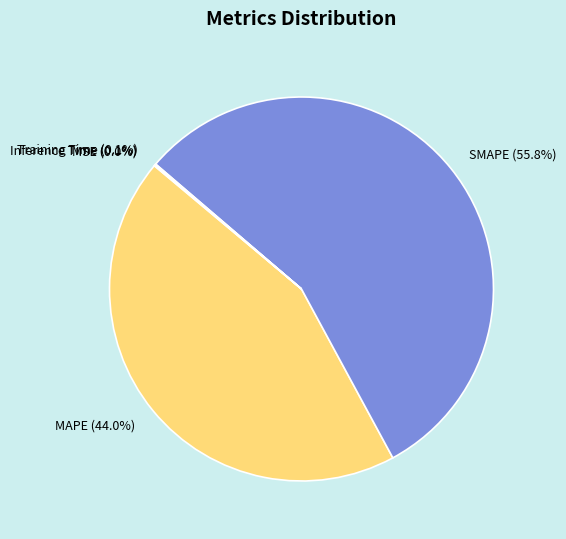

What is the largest slice in the pie chart?

SMAPE